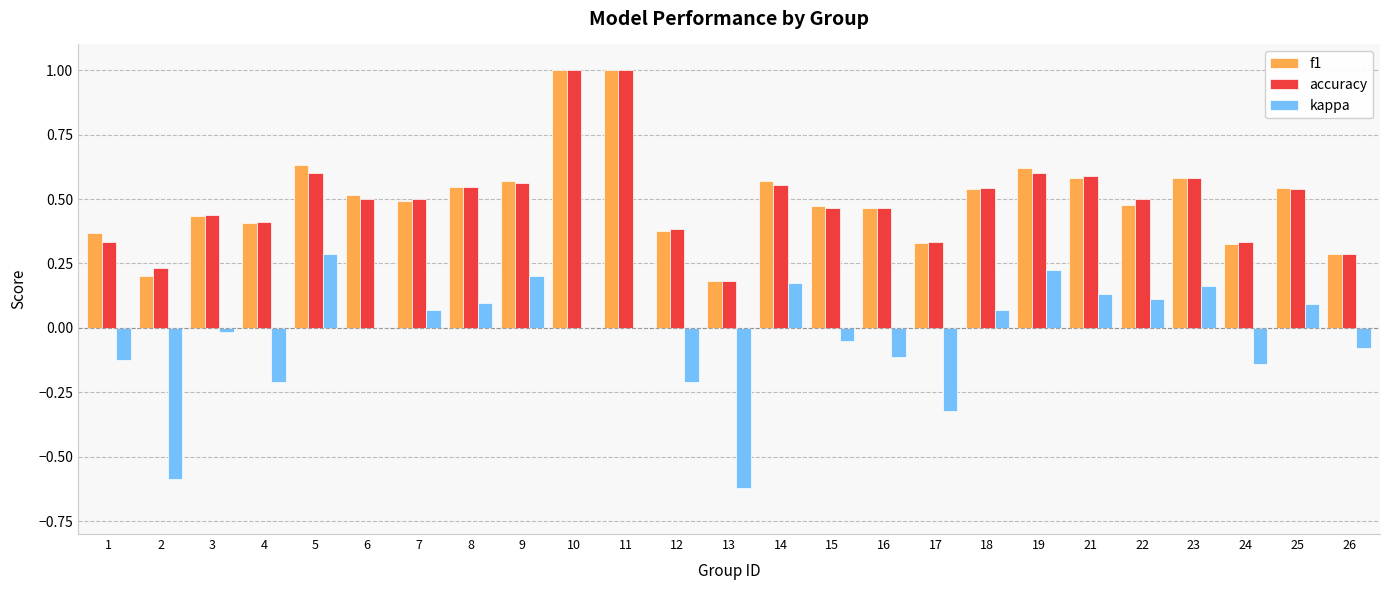

What are all the series names shown in the legend?

f1, accuracy, kappa